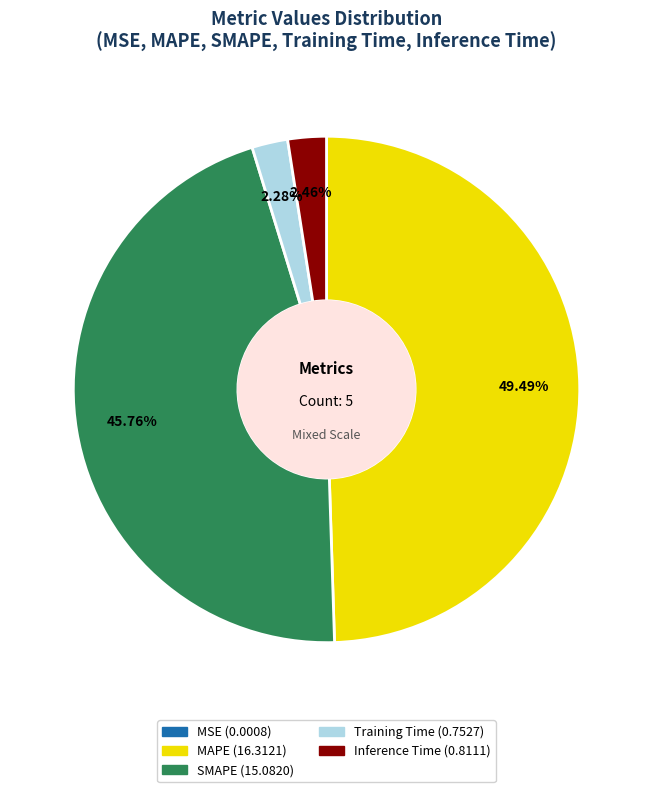

Is it true that MAPE is 37% of the pie?

False